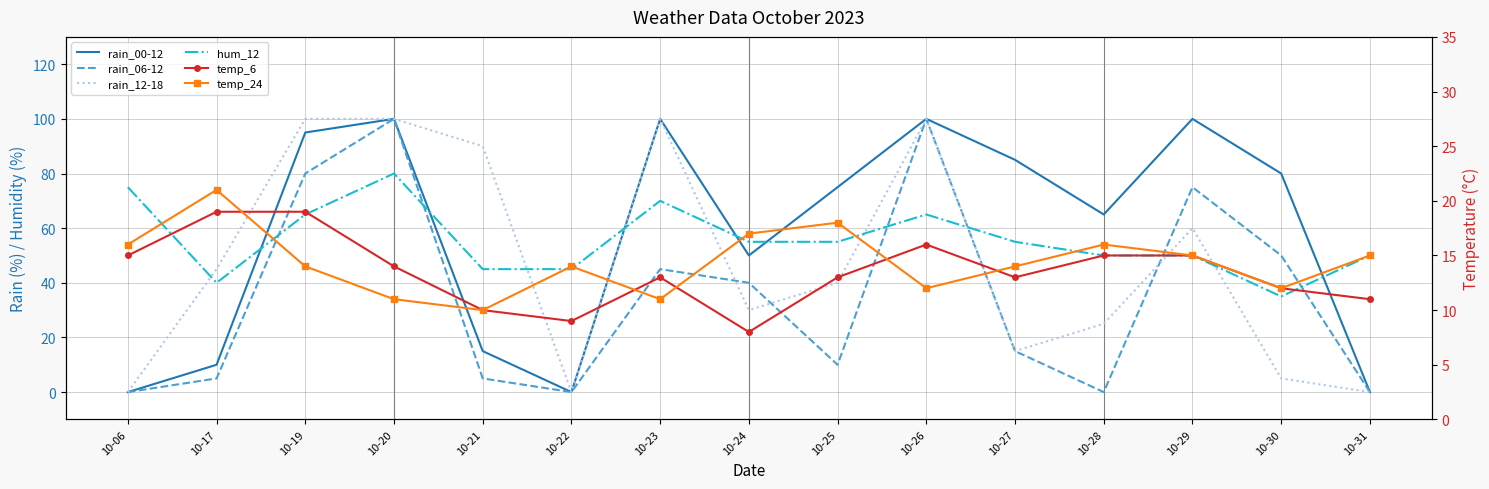

What is the difference between the second highest and second lowest values in the rain_06-12 series?

100